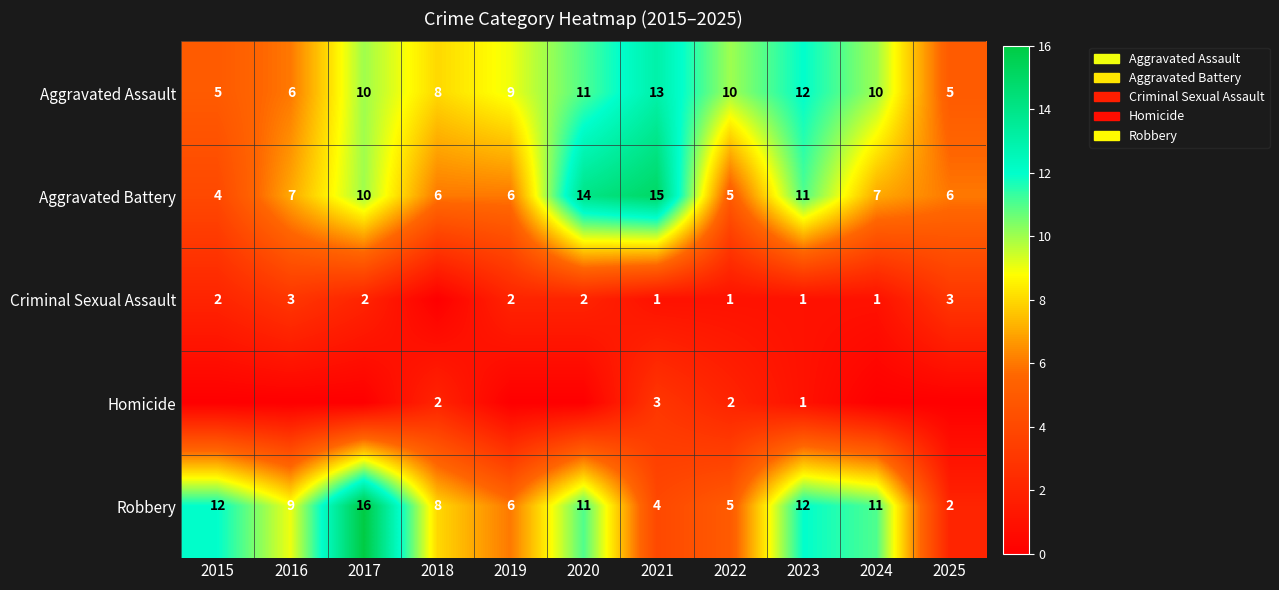

What is the minimum value for Aggravated Assault?

5